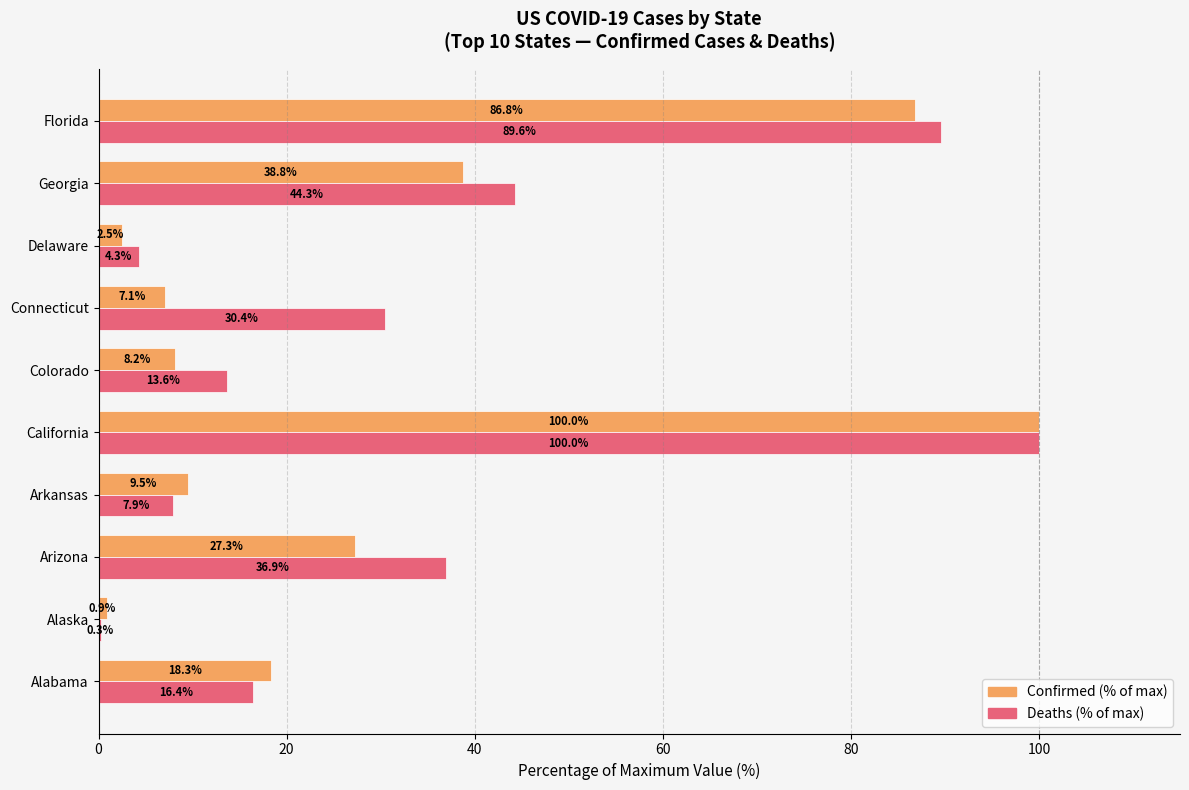

How many data points in Deaths (% of max) are above 30?

5